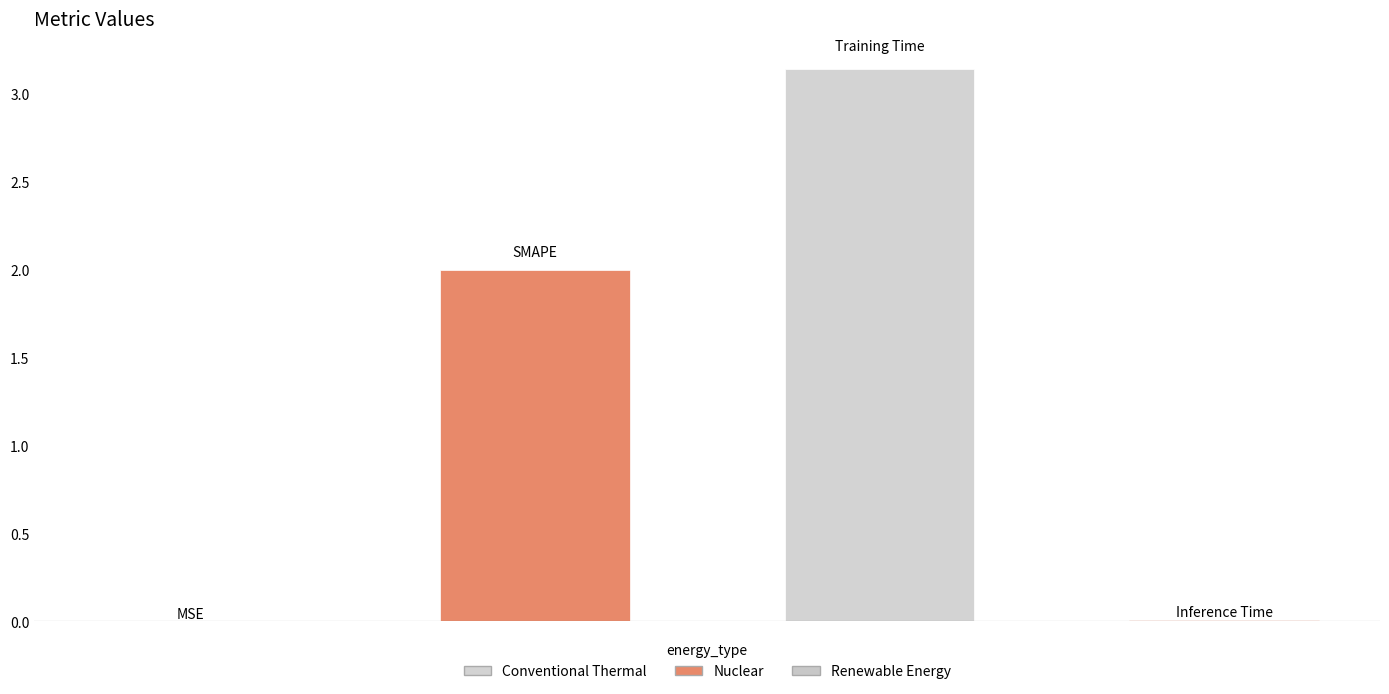

What is the sum of all values?

5.2